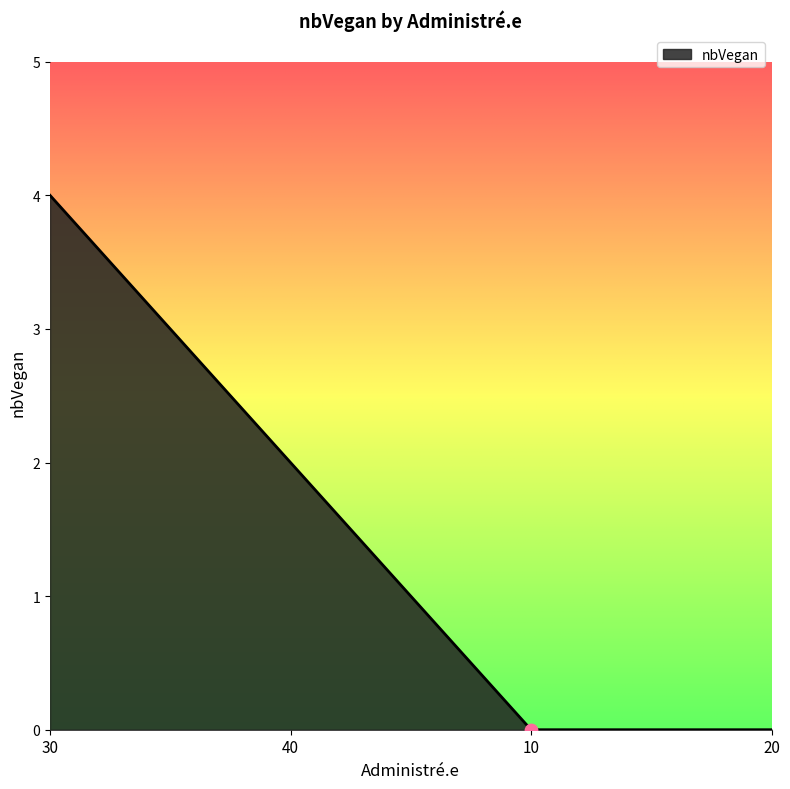

What is the change in value from 30 to 20?

-4